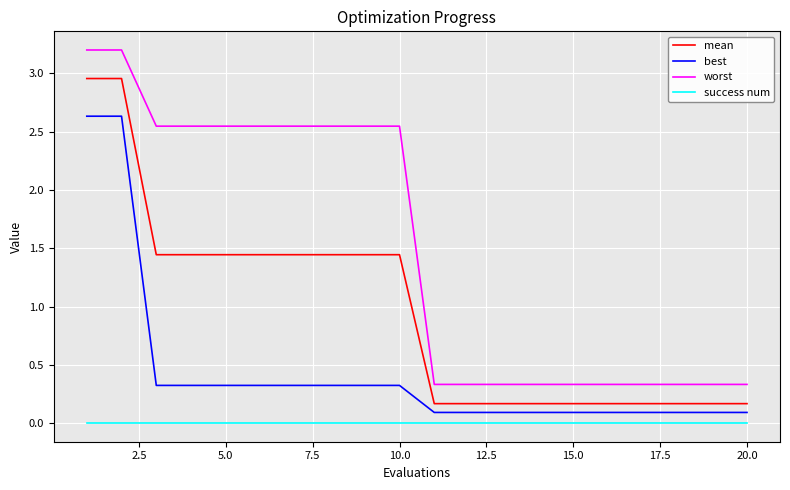

What is the maximum value for best?

2.6